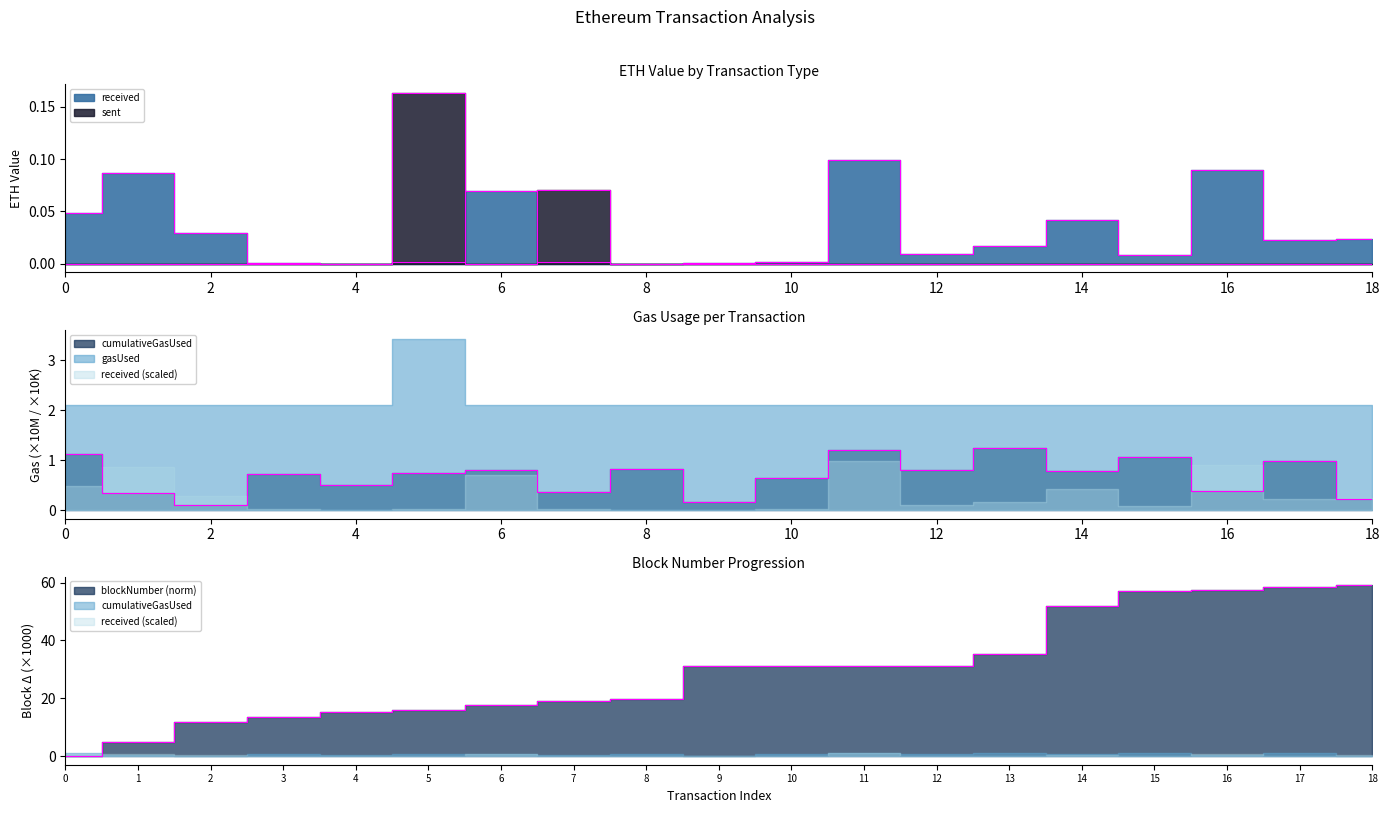

At which label does sent reach its peak?

5